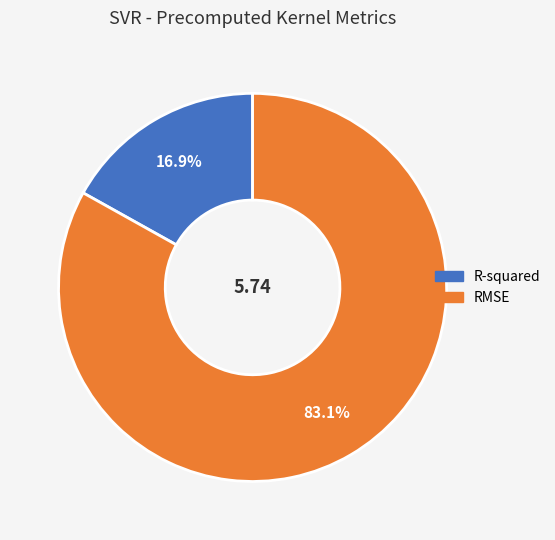

To the nearest percent, what portion does R-squared represent?

17%